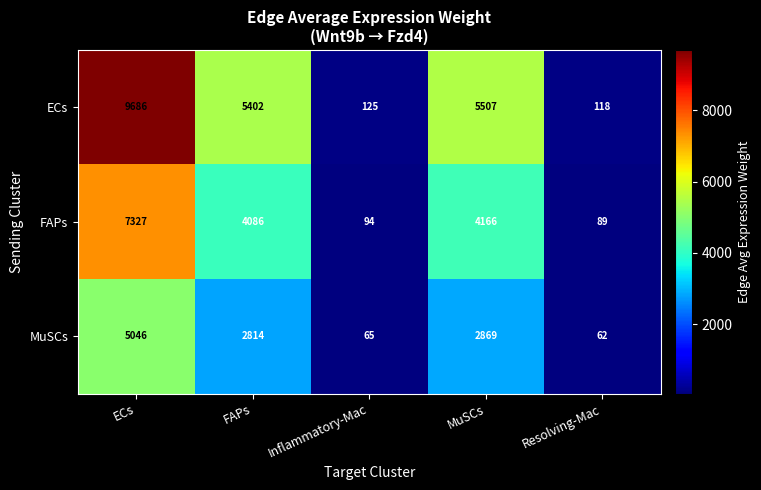

Which category has the lowest value in the ECs series?

Resolving-Mac